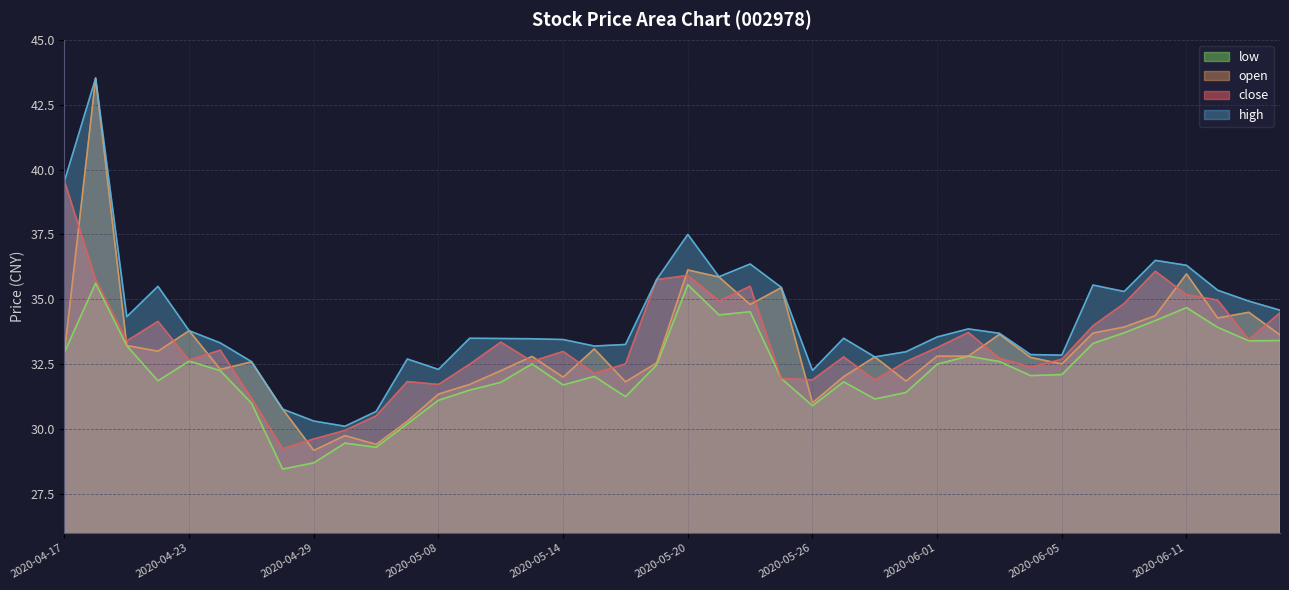

At which category is the sum across all series the highest?

2020-04-20